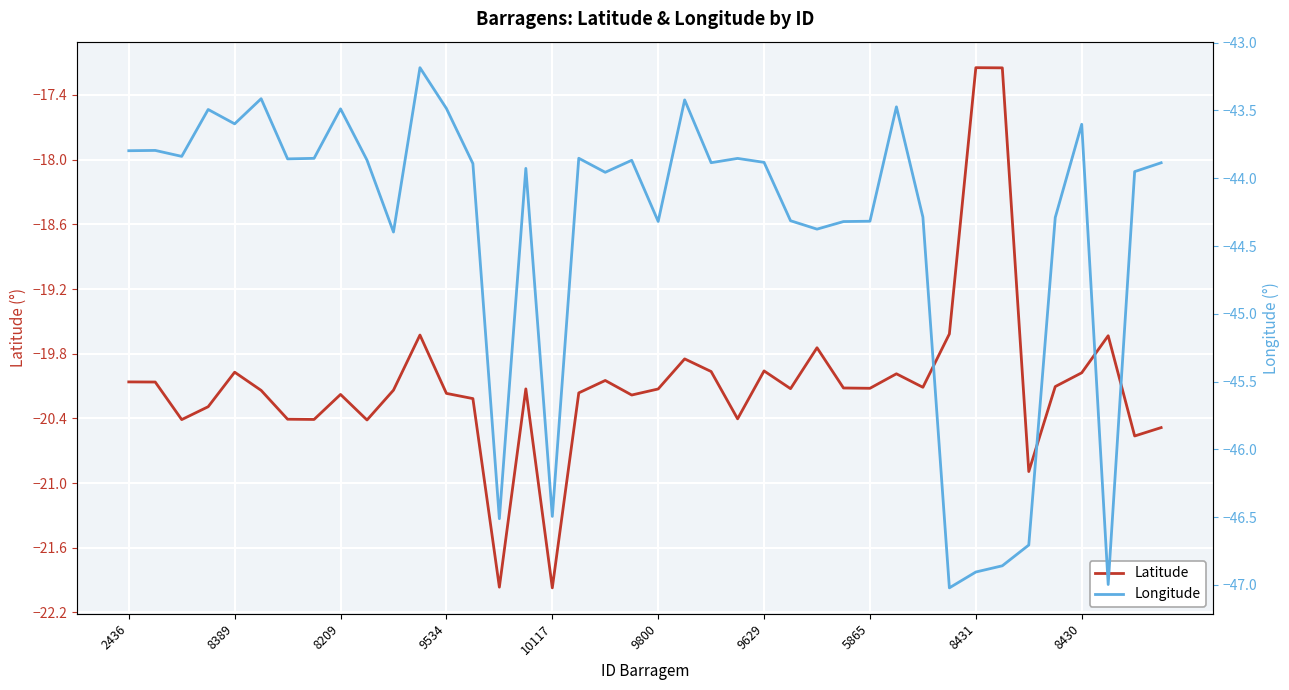

What is the highest value of the Latitude series?

-17.1